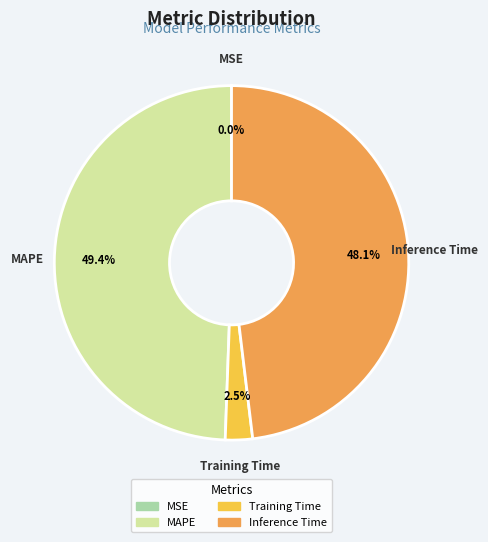

Does any single category account for the majority?

No